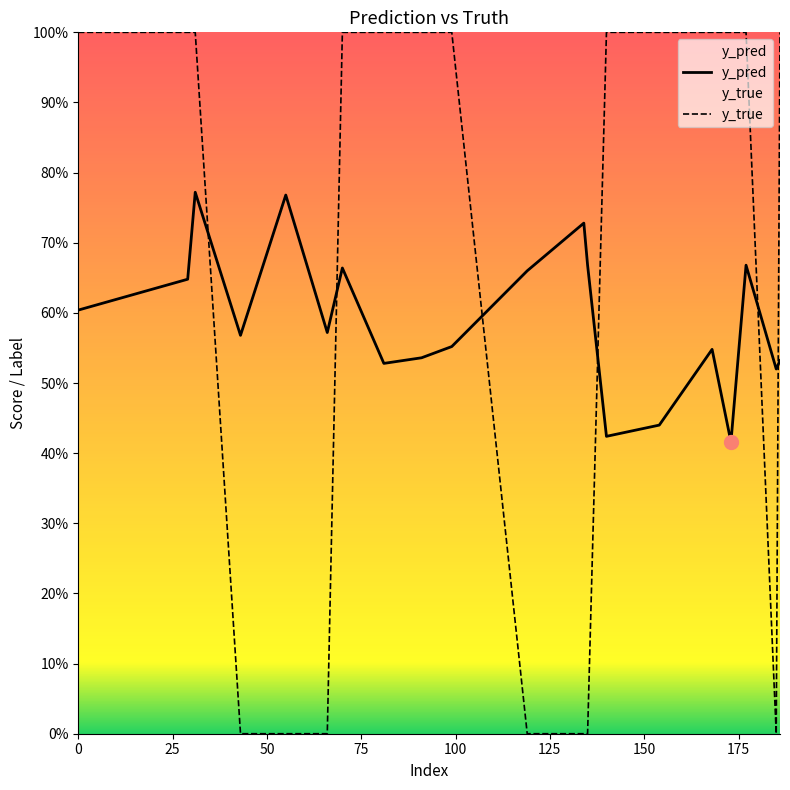

How many y_true values are between 0 and 1?

20